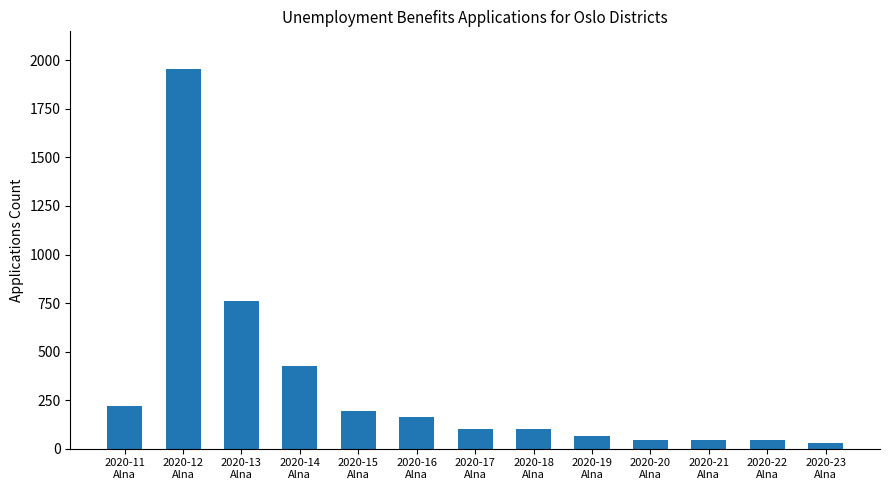

Does the chart contain any negative values?

No